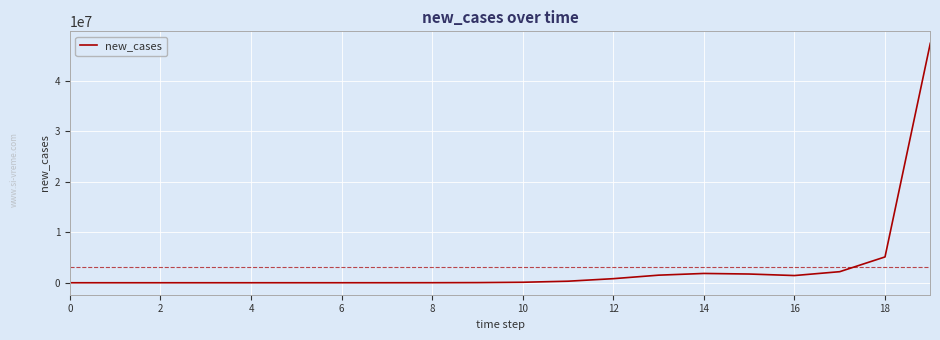

What is the difference between the maximum and minimum values?

47460284.4